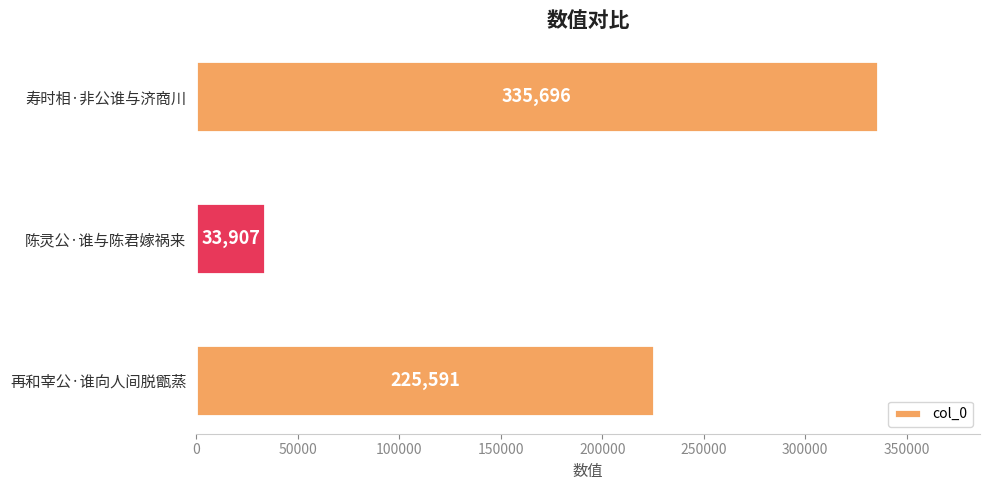

True or false: the data shows 335696 at 寿时相·非公谁与济商川.

True